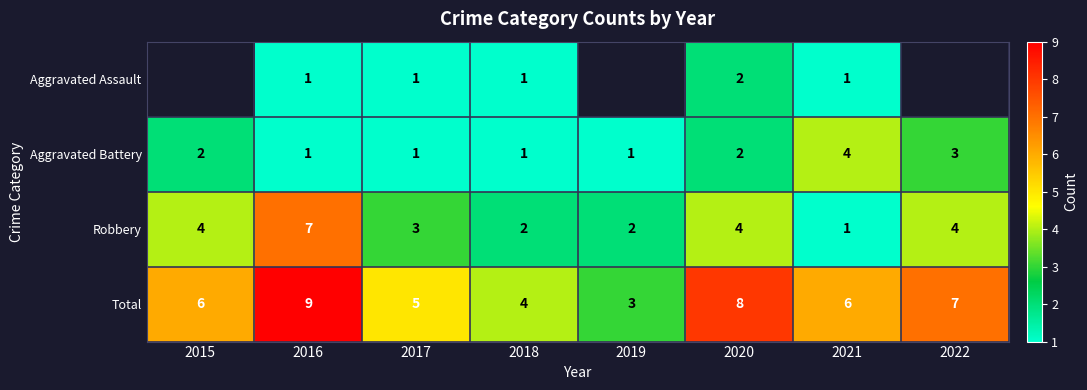

What is the difference between the highest and lowest values at 2021?

5